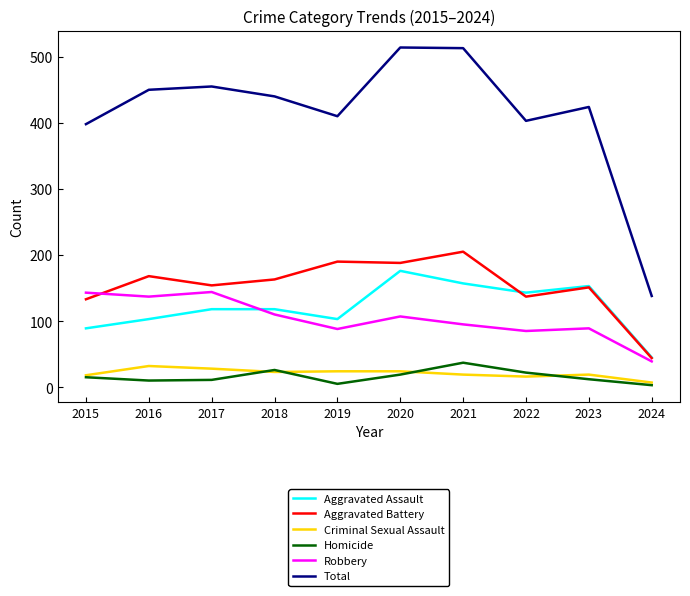

What is the maximum value for Robbery?

144